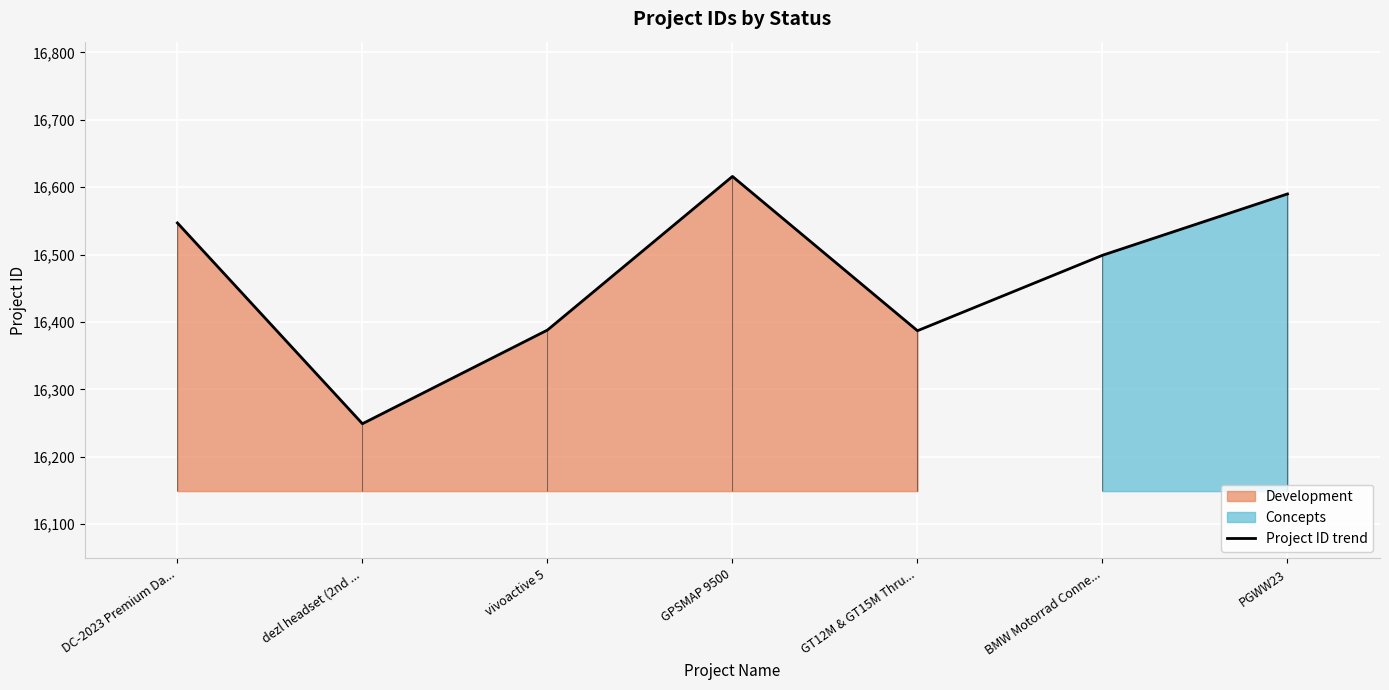

The chart shows a value of 25956 at BMW Motorrad Conne.... True or false?

False